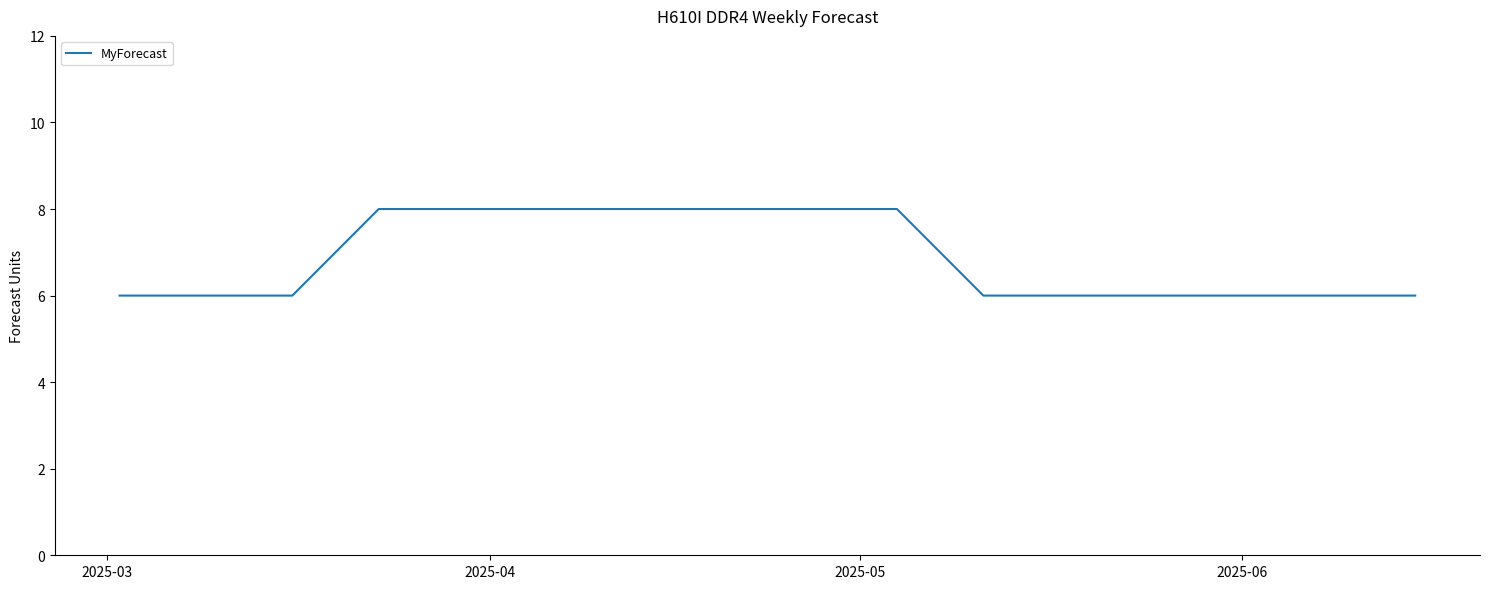

What is the smallest value displayed?

6